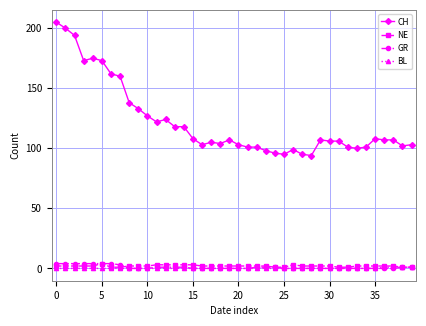

Does the chart display data point markers on the line(s)?

Yes